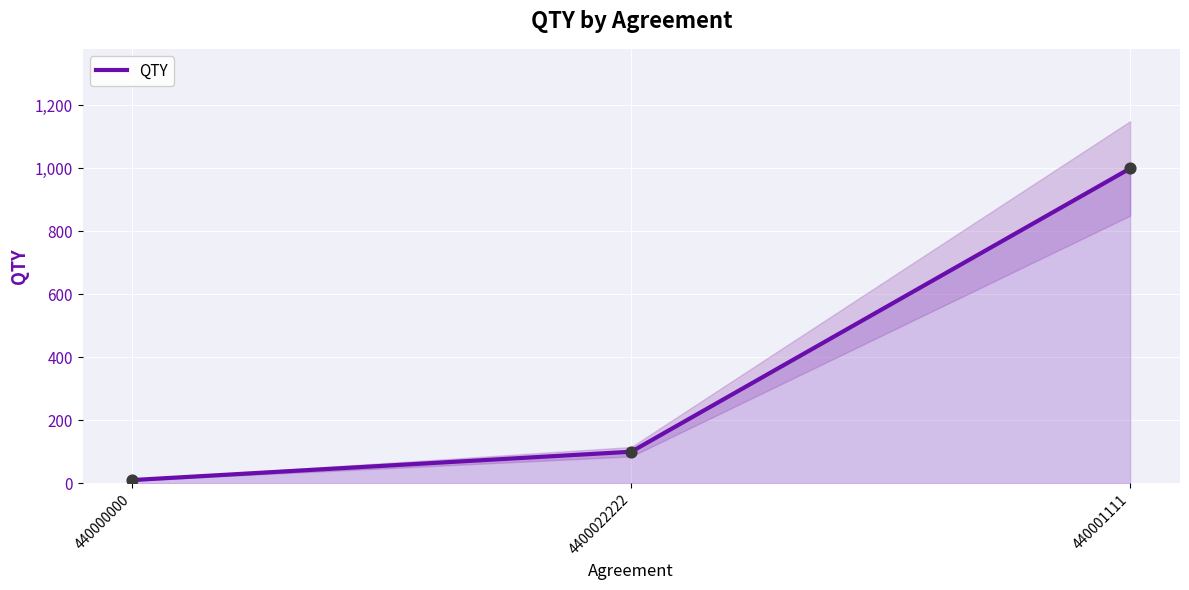

What is the ratio of the value at 4400022222 to the value at 440001111?

0.1